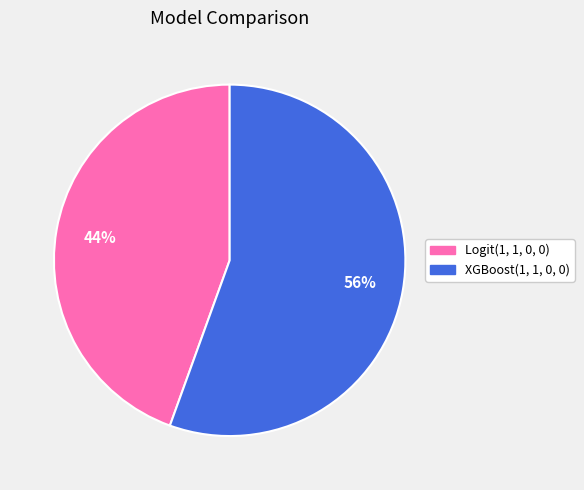

What percentage is the Logit(1, 1, 0, 0) slice, to the nearest percent?

44%